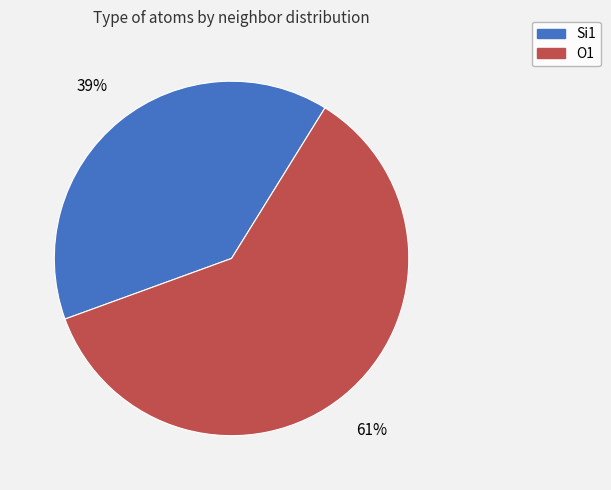

To the nearest percent, what is the combined percentage of O1 and Si1?

100%